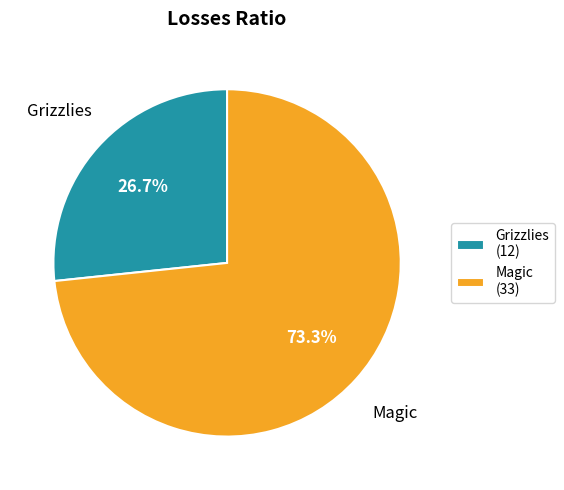

What is the smallest slice in the pie chart?

Grizzlies